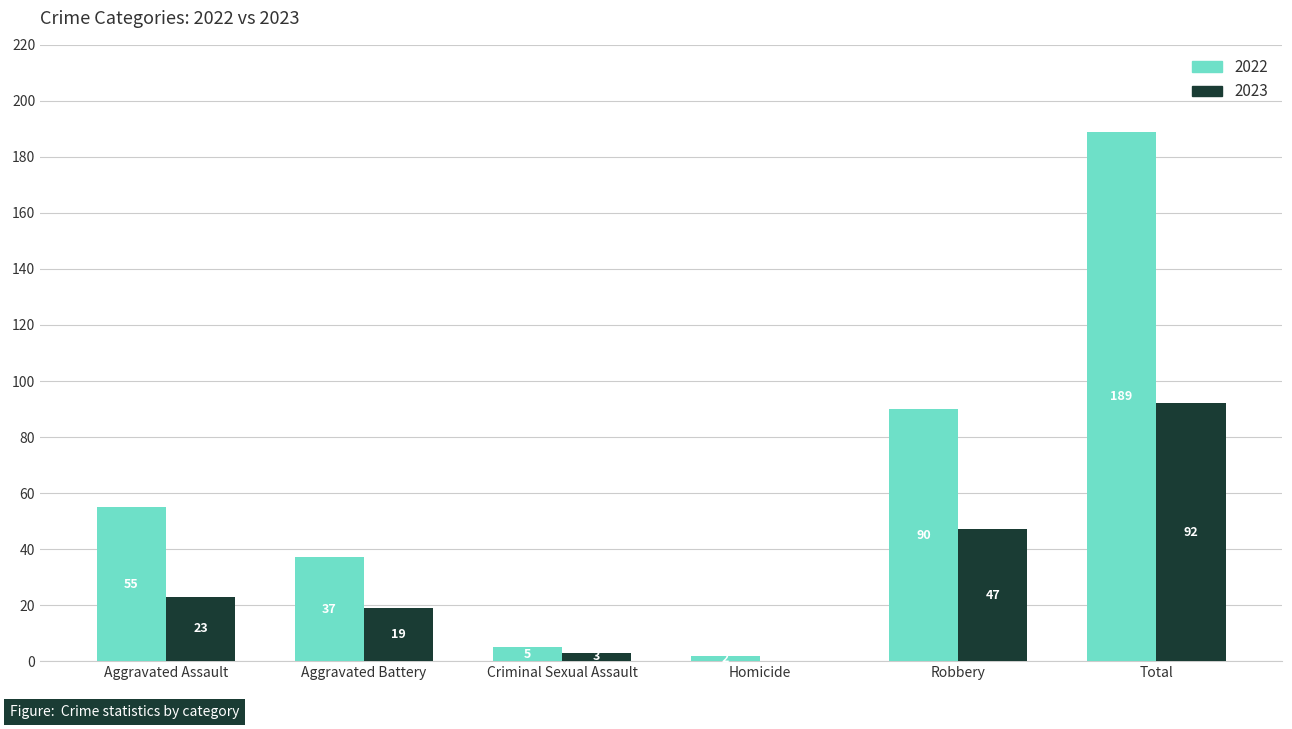

Reading left to right, list all the values displayed in this chart.

2022: Aggravated Assault=55	Aggravated Battery=37	Criminal Sexual Assault=5	Homicide=2	Robbery=90	Total=189
2023: Aggravated Assault=23	Aggravated Battery=19	Criminal Sexual Assault=3	Homicide=0	Robbery=47	Total=92